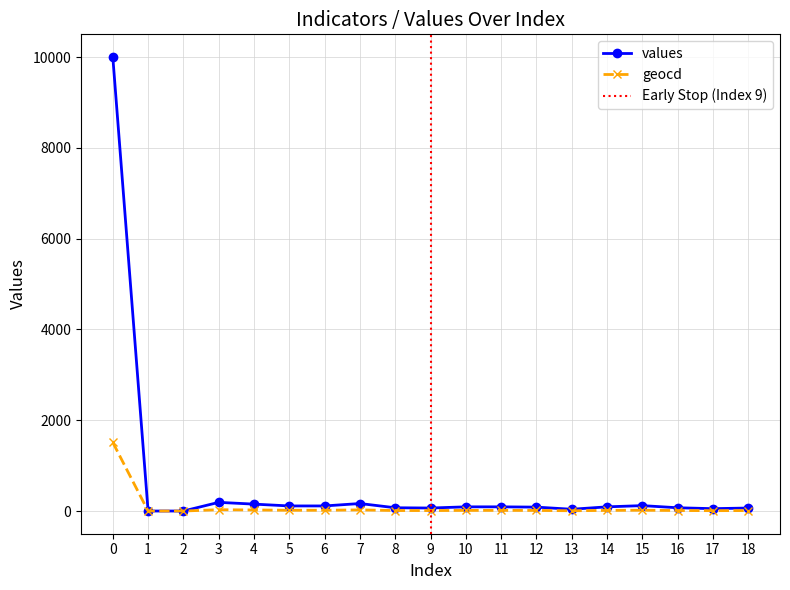

How many interior local valleys does the values series have?

3